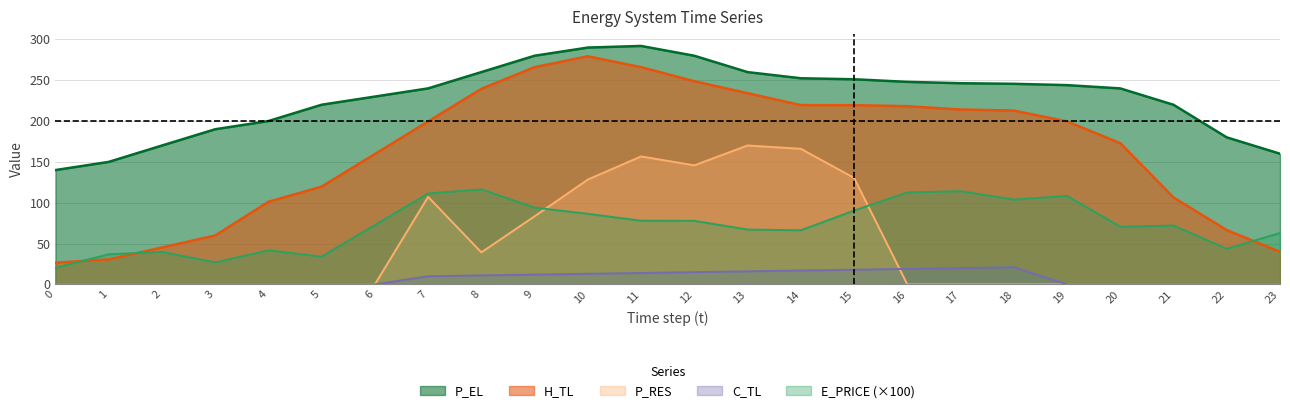

What is the value of the H_TL point at the 9th from the left?

239.4